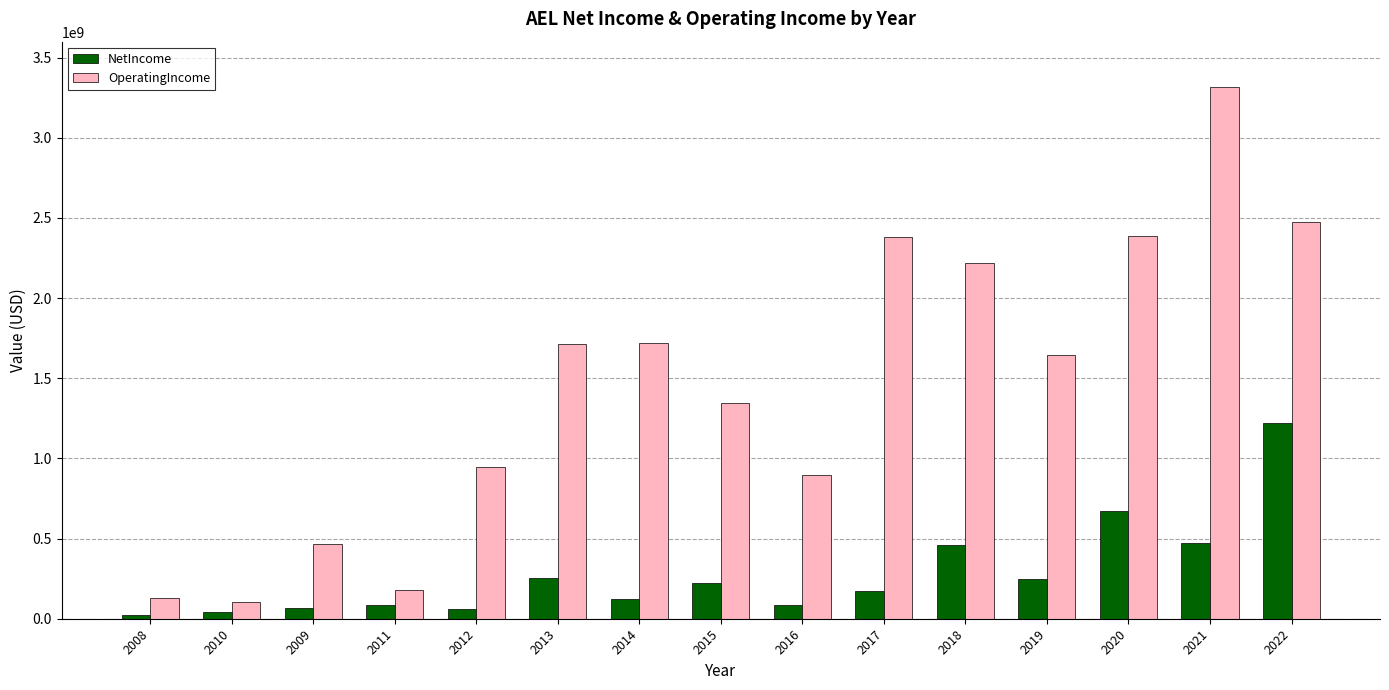

Does the chart contain any negative values?

No